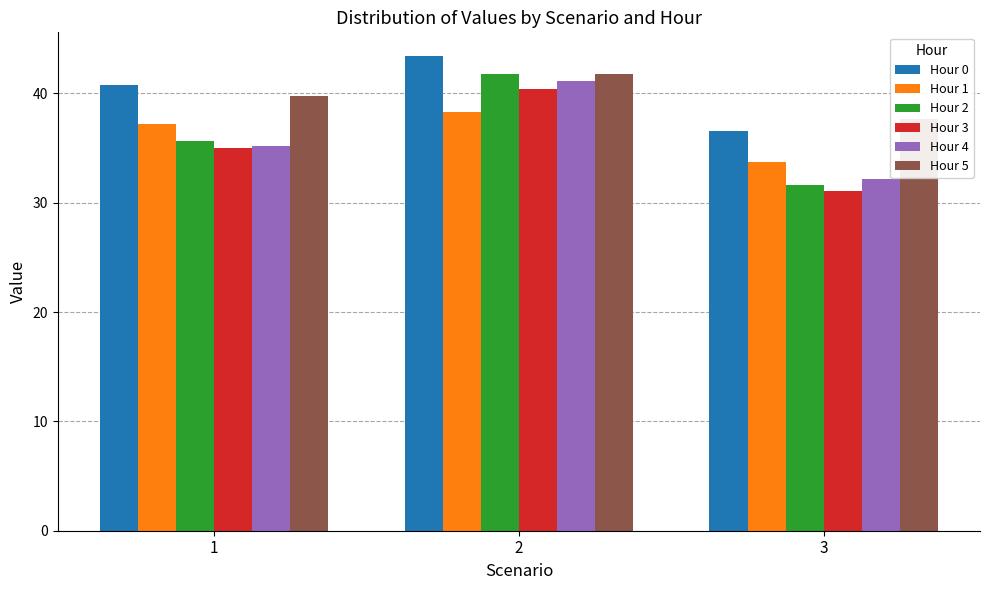

List the series in order of their peak value, highest first.

Hour 0, Hour 2, Hour 5, Hour 4, Hour 3, Hour 1